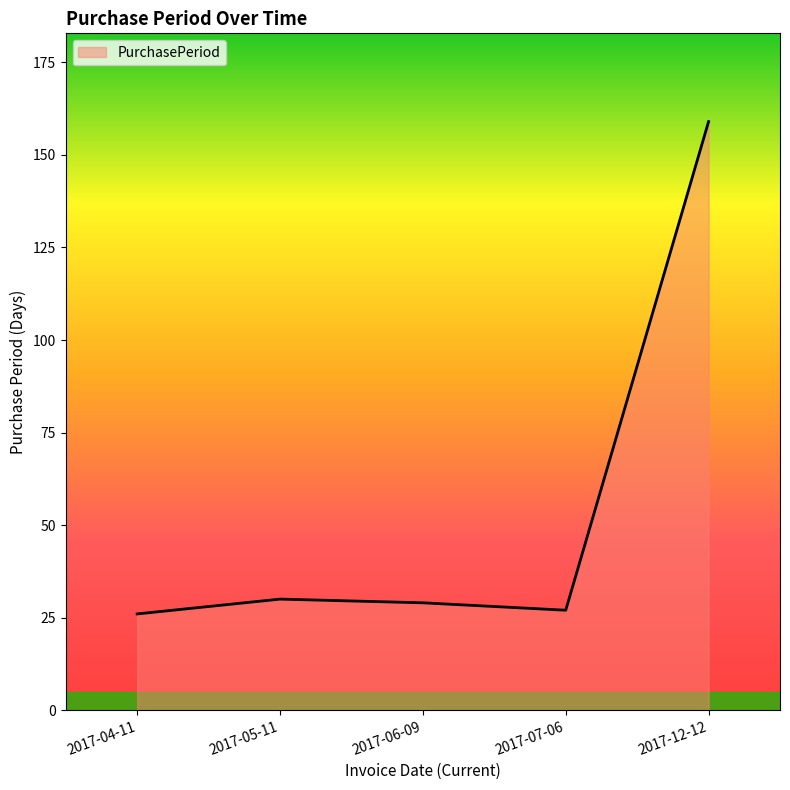

What position from the right is 2017-05-11?

4